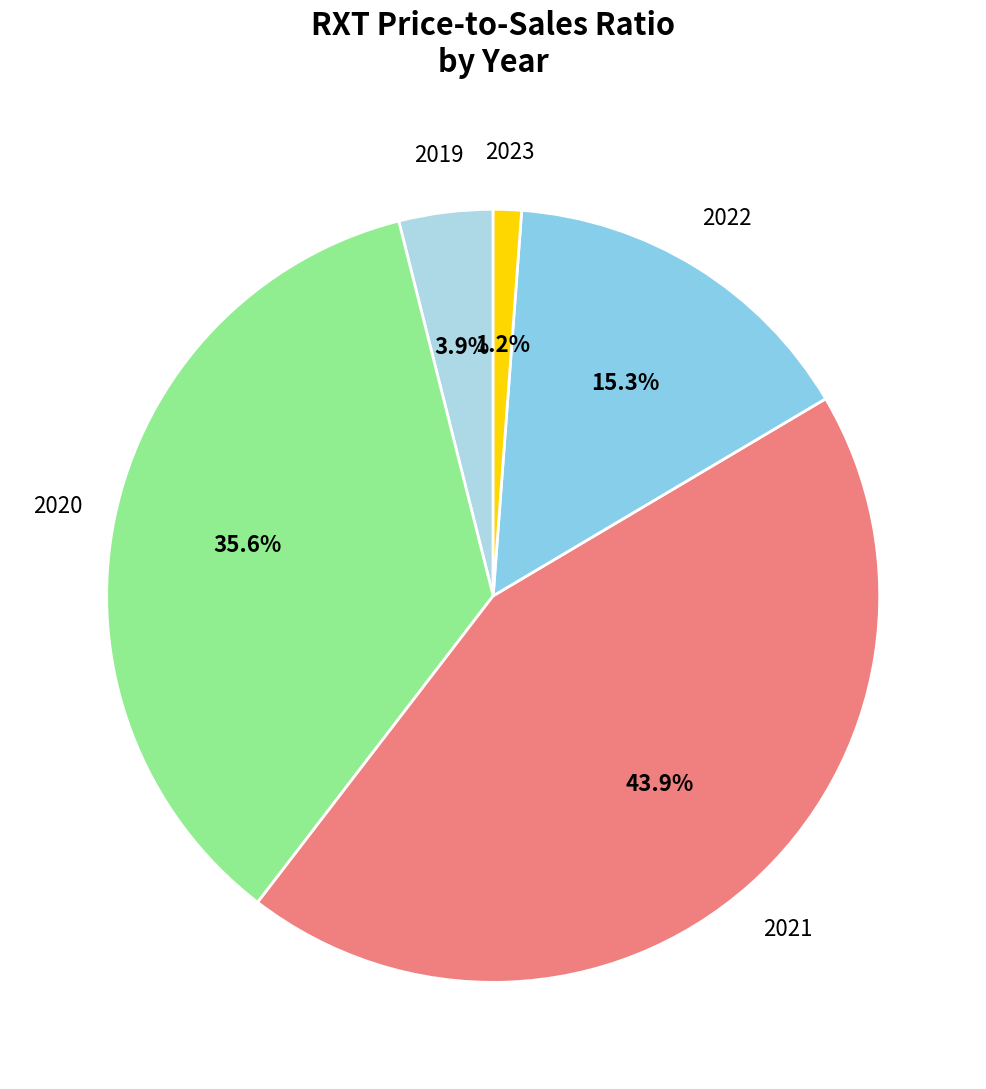

Which category has the biggest portion of the pie?

2021